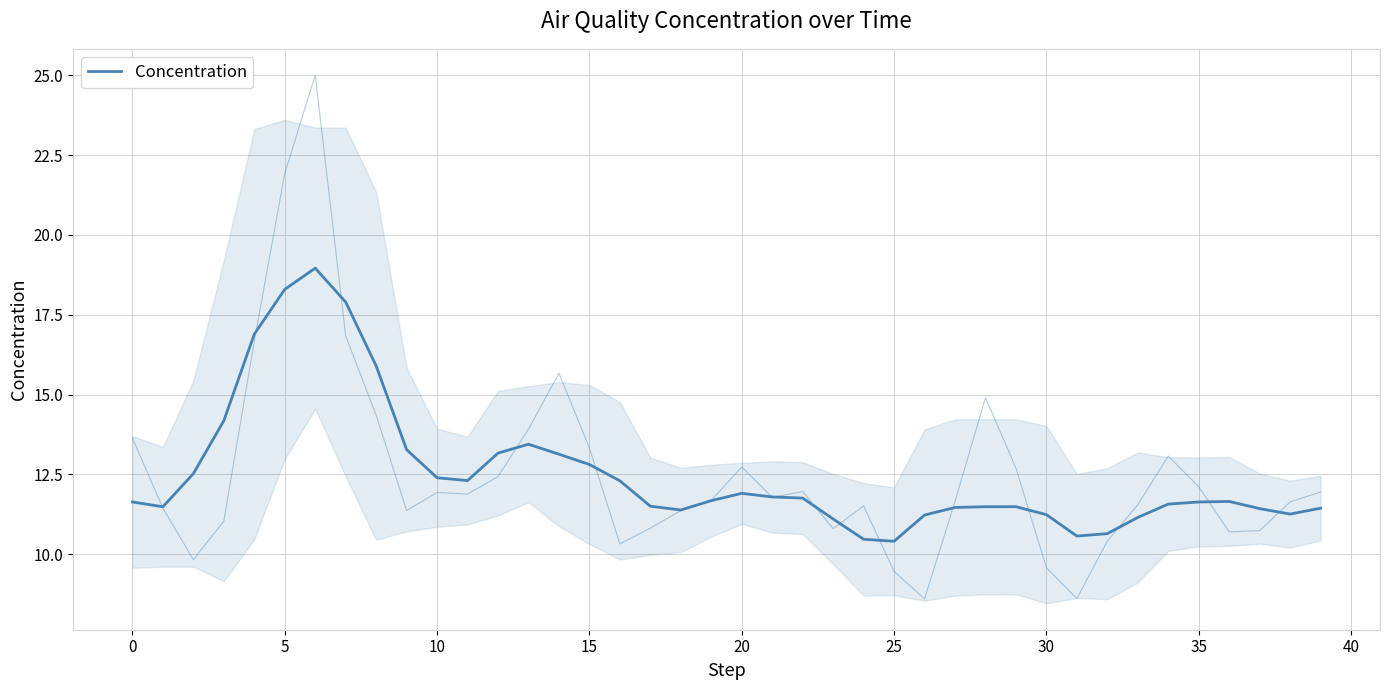

Reading left to right, transcribe all the data shown in this chart.

11.6	11.5	12.5	14.2	16.9	18.3	19.0	17.9	15.9	13.3	12.4	12.3	13.2	13.4	13.1	12.8	12.3	11.5	11.4	11.7	11.9	11.8	11.8	11.1	10.5	10.4	11.2	11.5	11.5	11.5	11.2	10.6	10.6	11.1	11.6	11.6	11.6	11.4	11.3	11.4